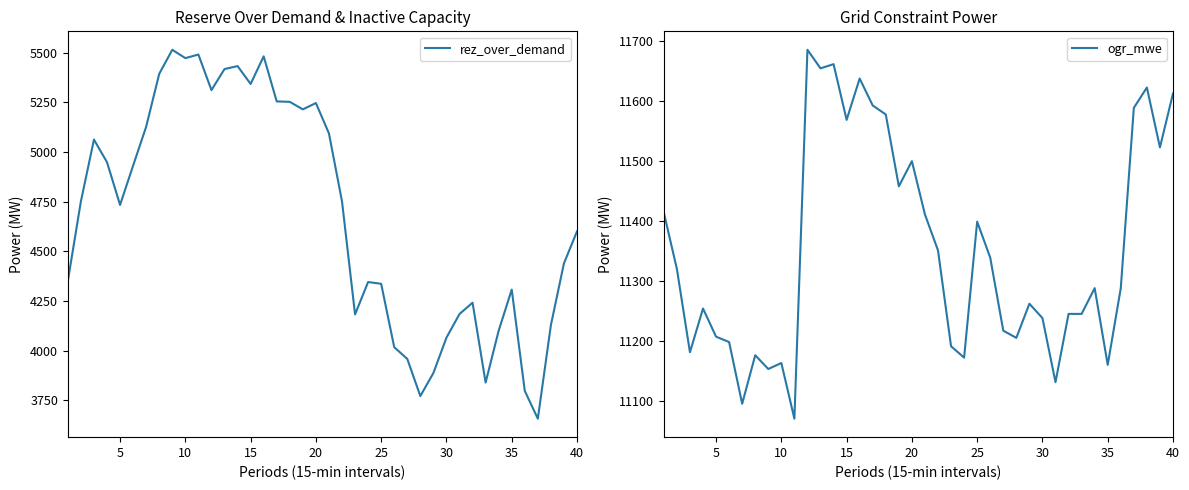

Does the chart have visible grid lines?

No